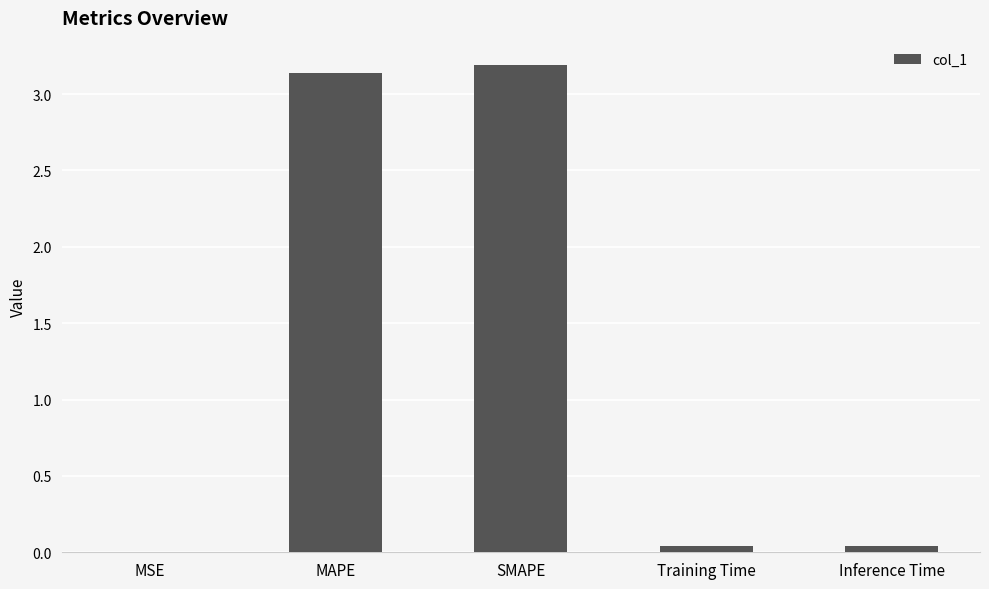

What is the sum of all values?

6.4